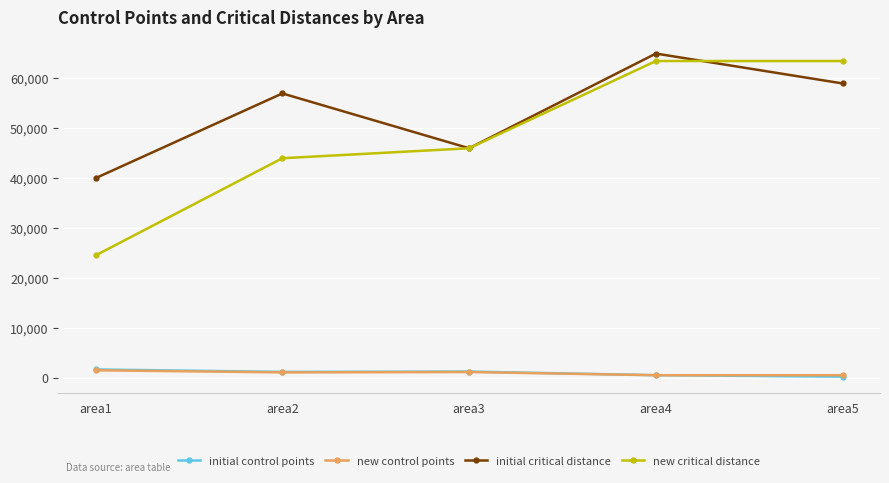

At which label is initial critical distance closest to 52500?

area2